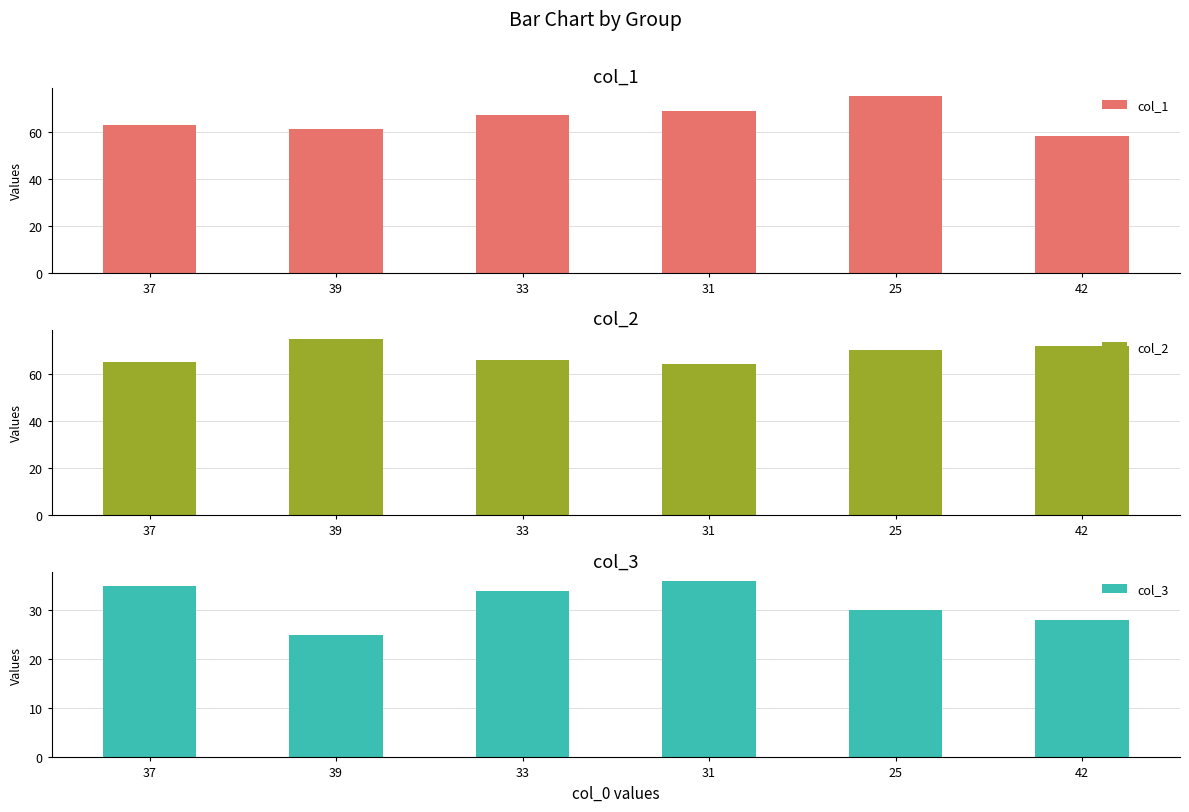

What is the total value across all series at 42?

158